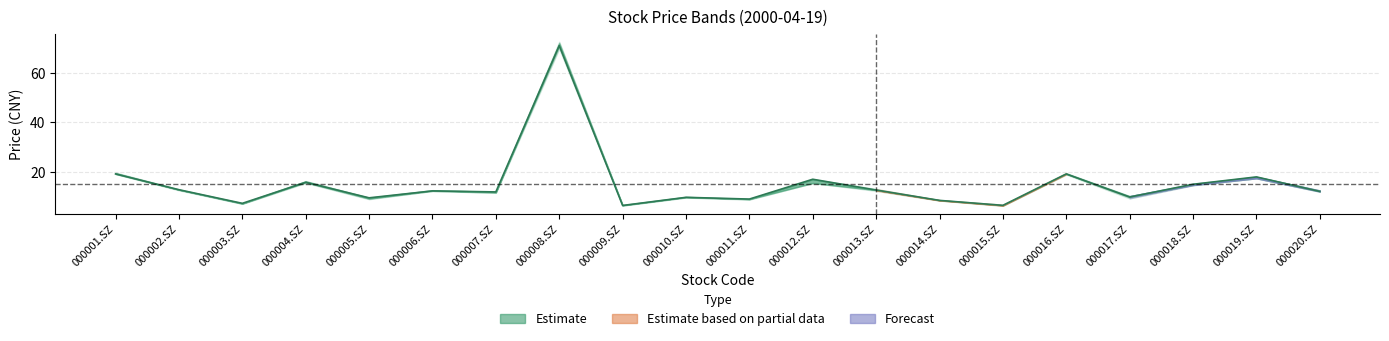

What is the ratio of the value at 000009.SZ to the value at 000007.SZ?

0.5